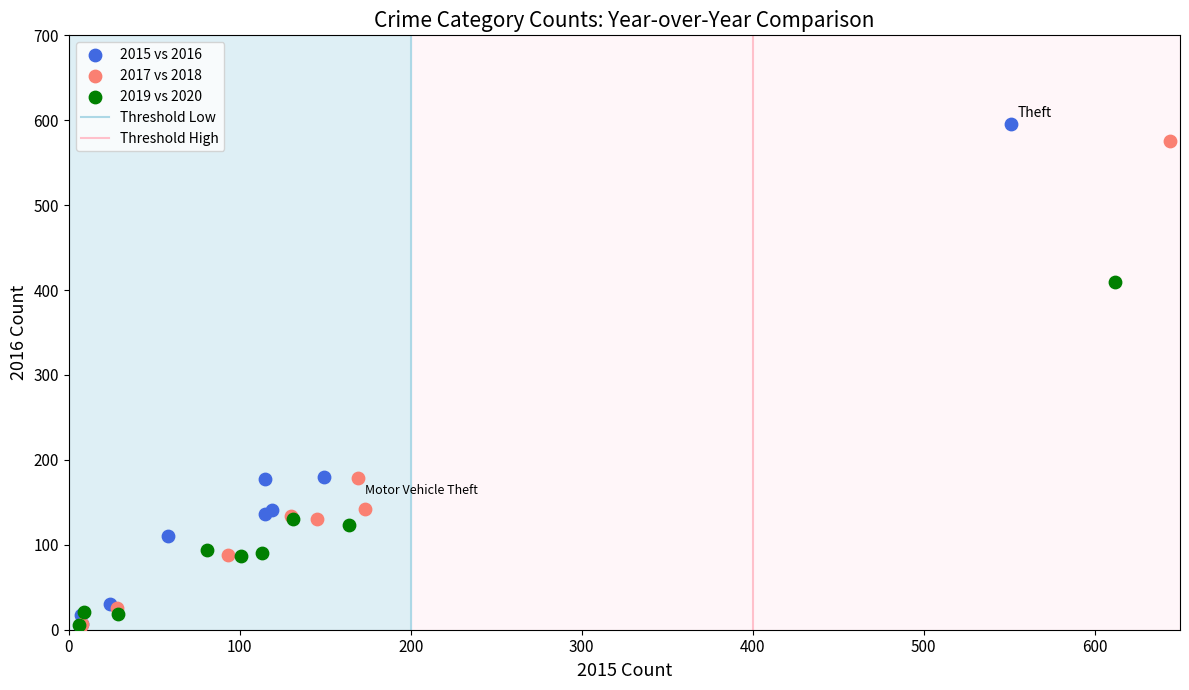

Which series has the largest Y range (max minus min)?

2015 vs 2016